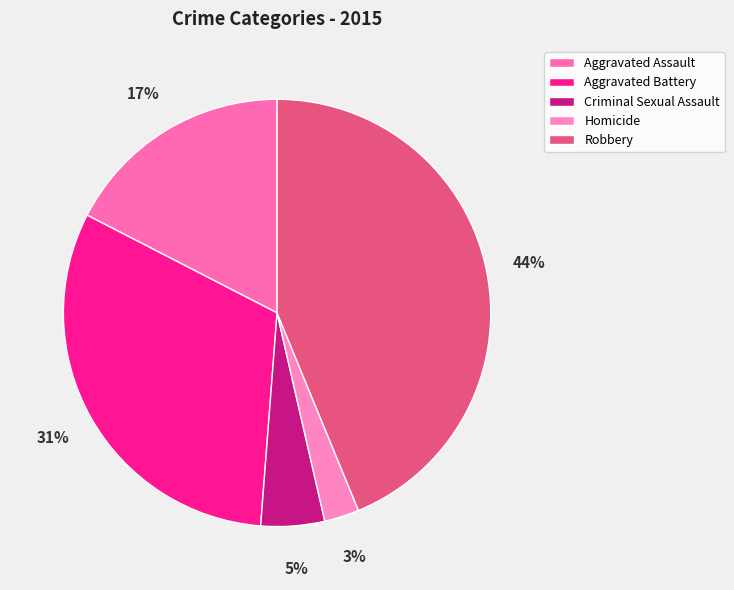

How many slices are in this pie chart?

5